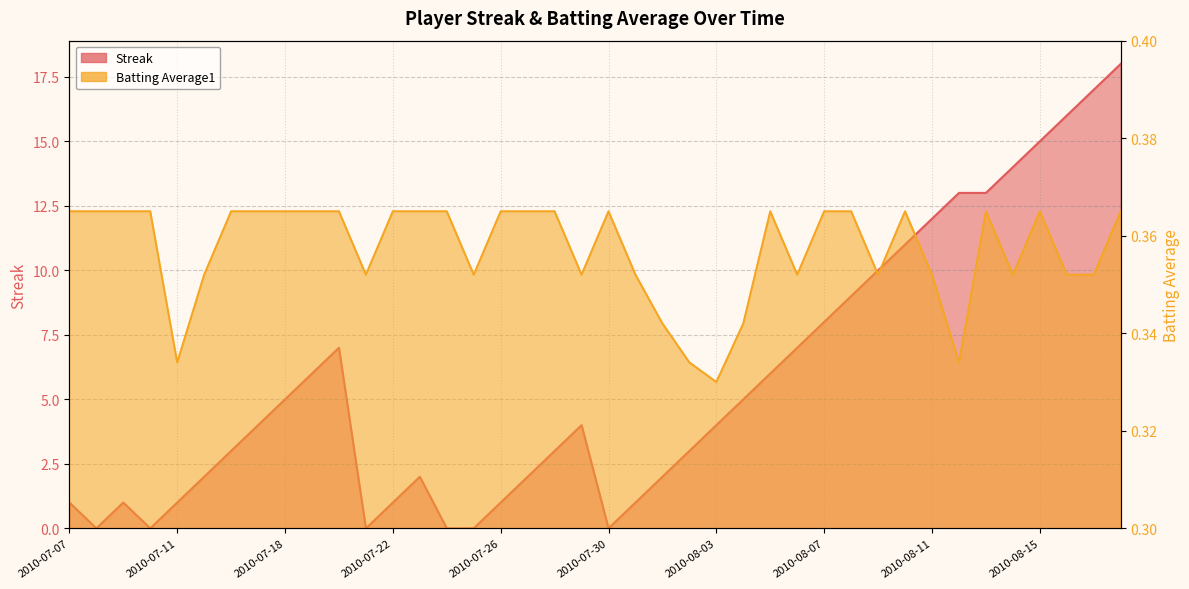

At 2010-07-27, list the series in order from smallest to largest.

Batting Average1, Streak